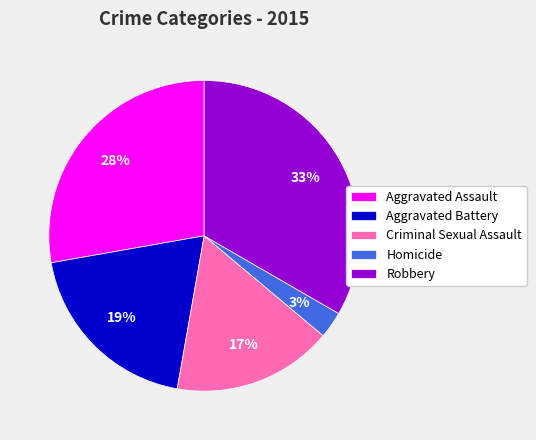

How many segments does this pie chart have?

5